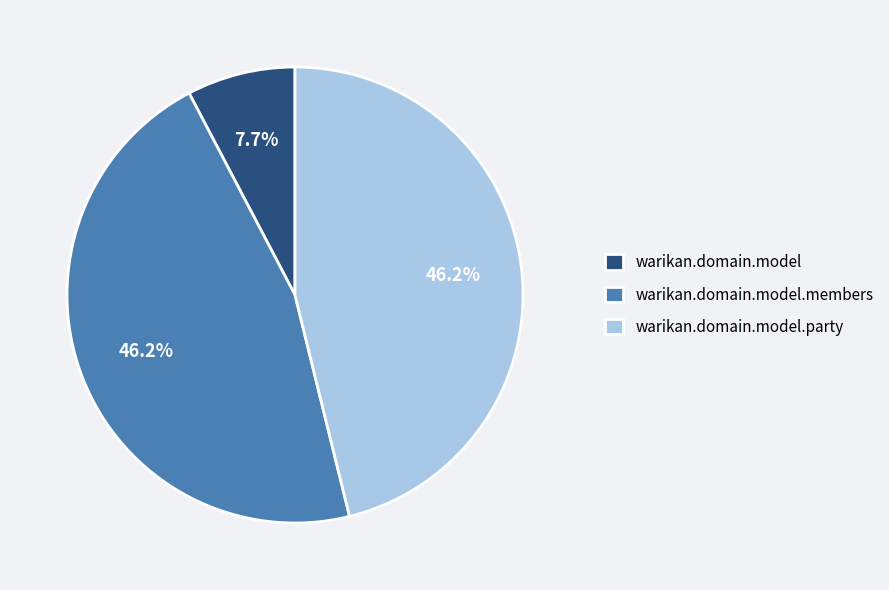

How many slices are in this pie chart?

3